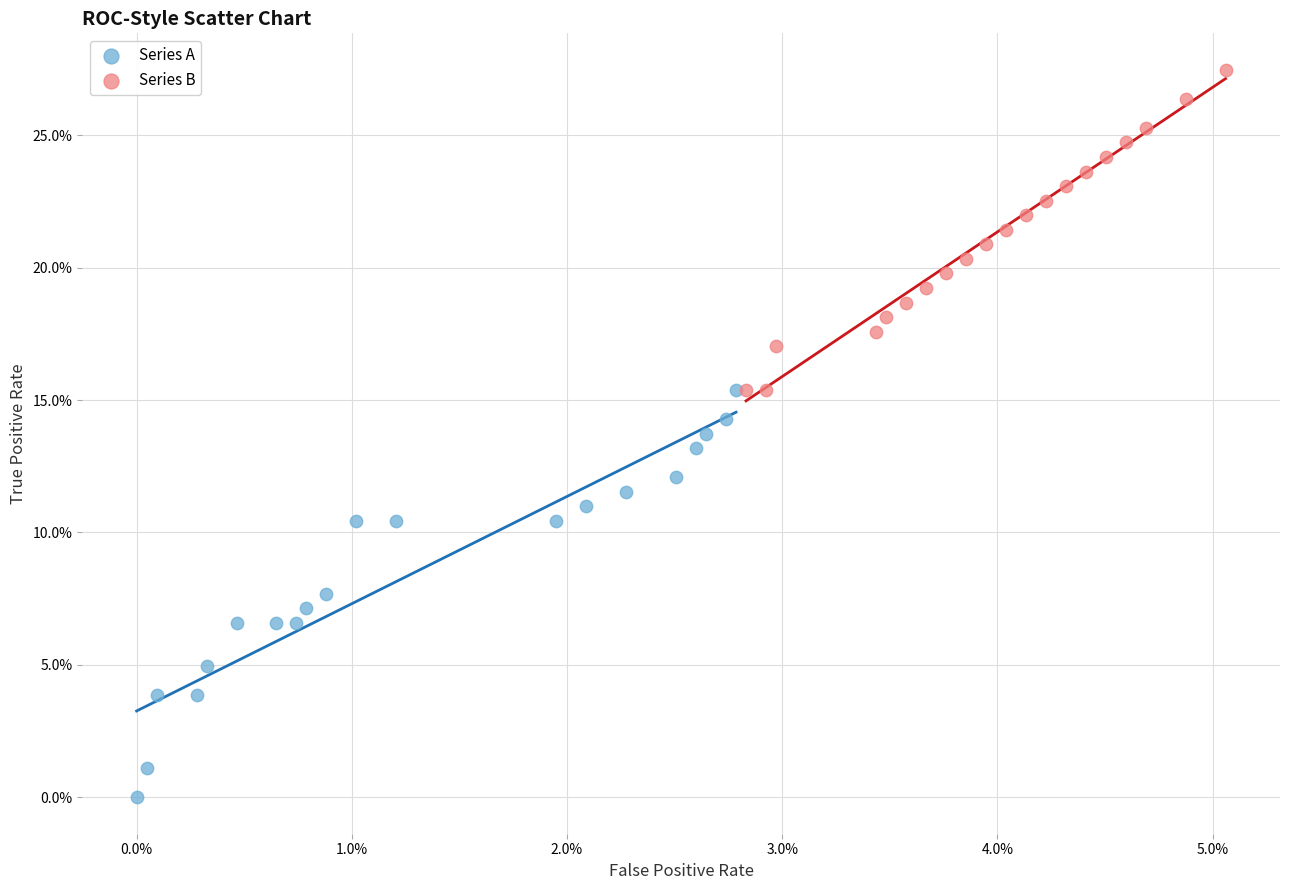

What are all the series names shown in the legend?

Series A, Series B